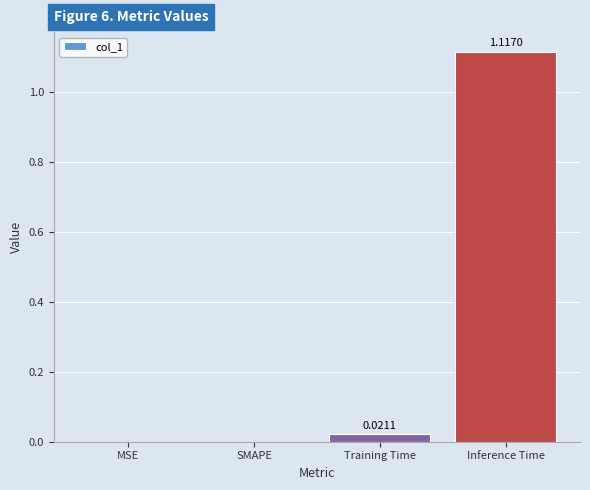

What is the change in value from Training Time to Inference Time?

+1.1